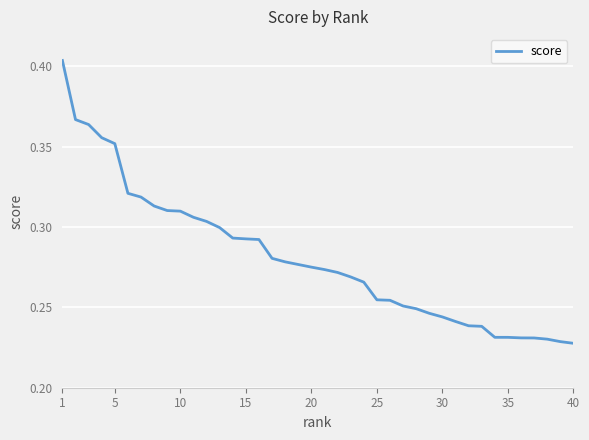

How many lines are shown in the chart?

1